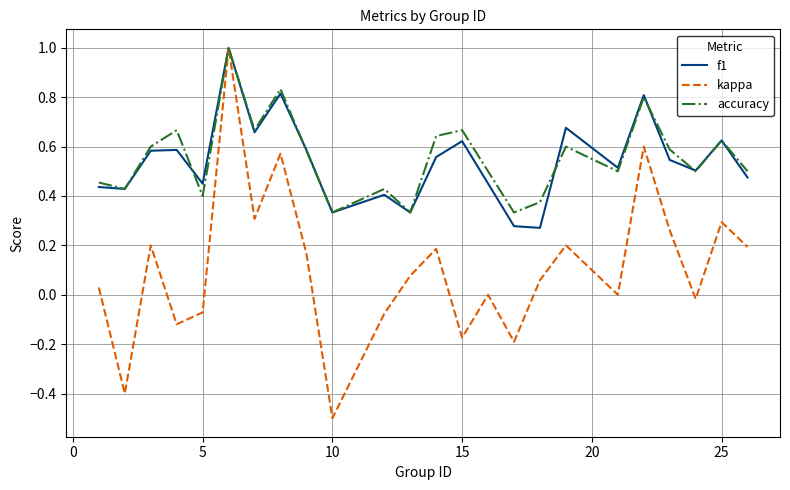

Which series has the largest range (max minus min)?

kappa